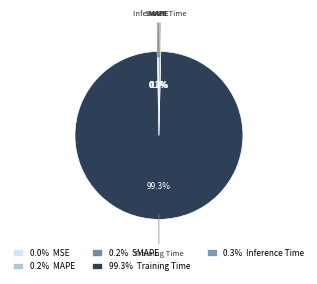

To the nearest percent, what is the combined percentage of Training Time and Inference Time?

100%